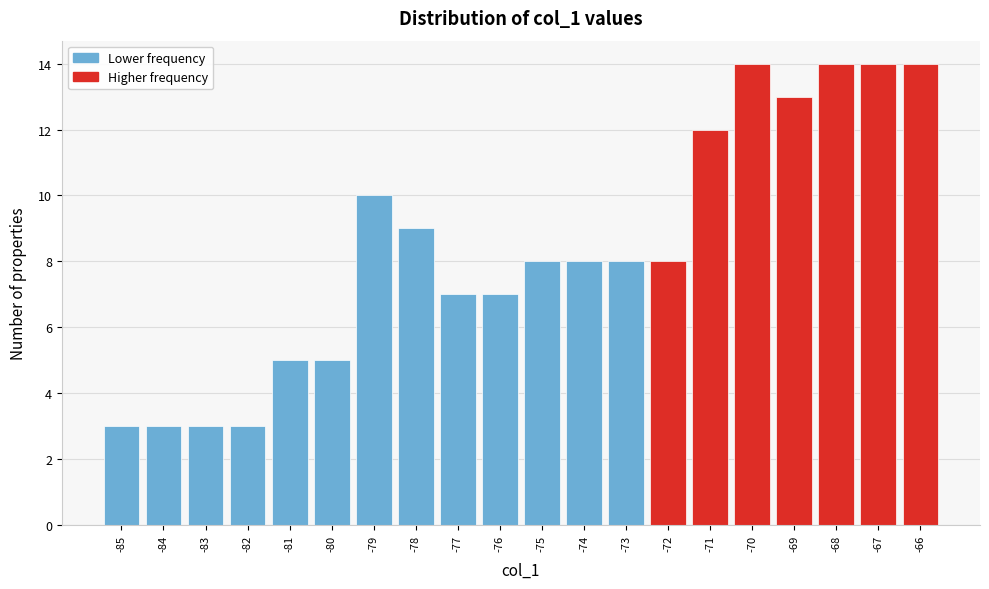

How tall is the bar that spans -74.5 to -73.5 on the x-axis? The values are not printed on the chart, so give them approximately, as read against the axis.

8